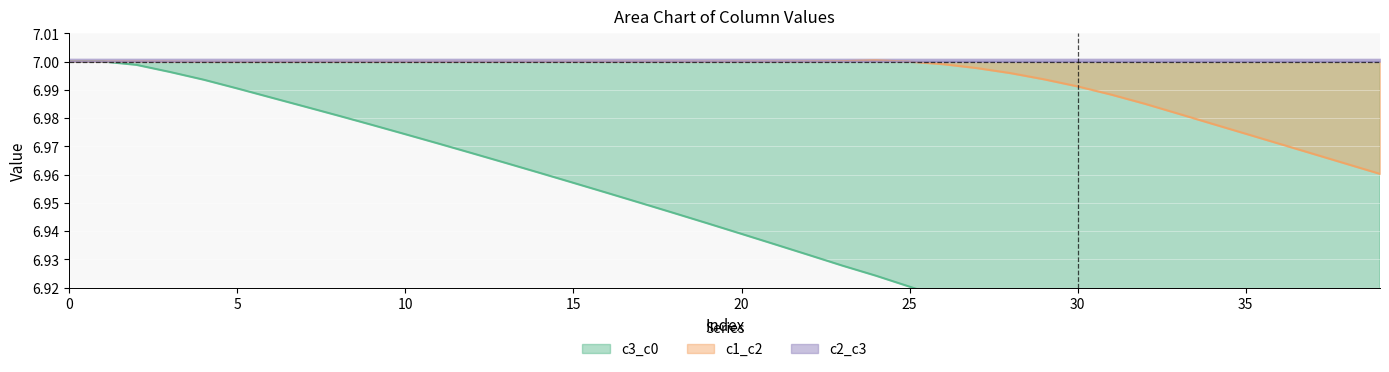

Which category has the highest value across all series?

24